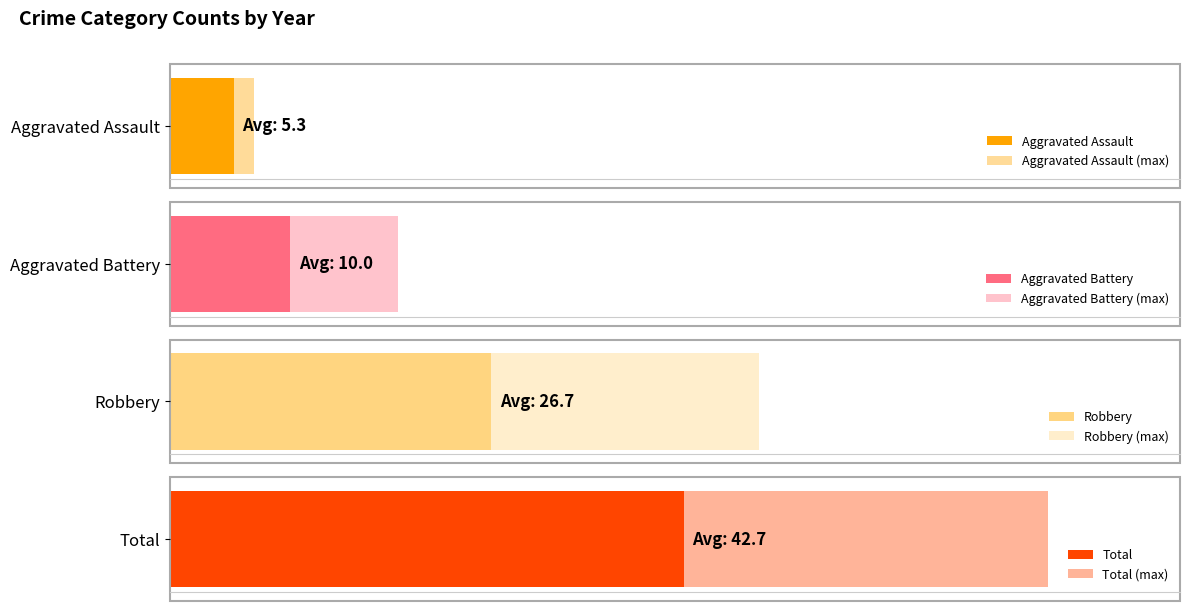

The Aggravated Battery series shows 18 at 2022. True or false?

False